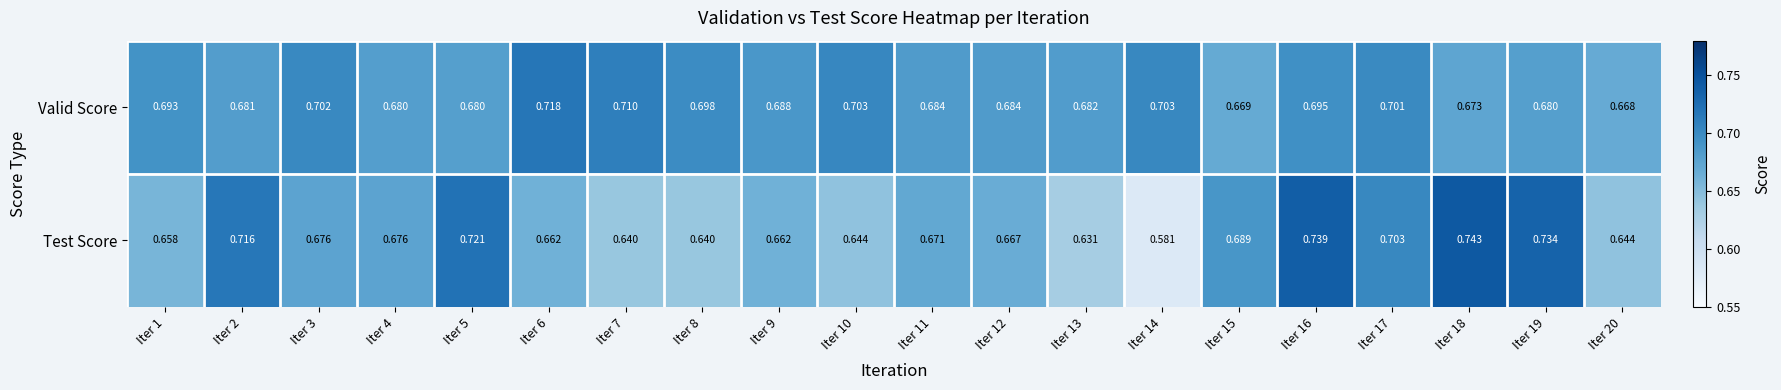

List the series in order of their overall mean, lowest first.

Test Score, Valid Score